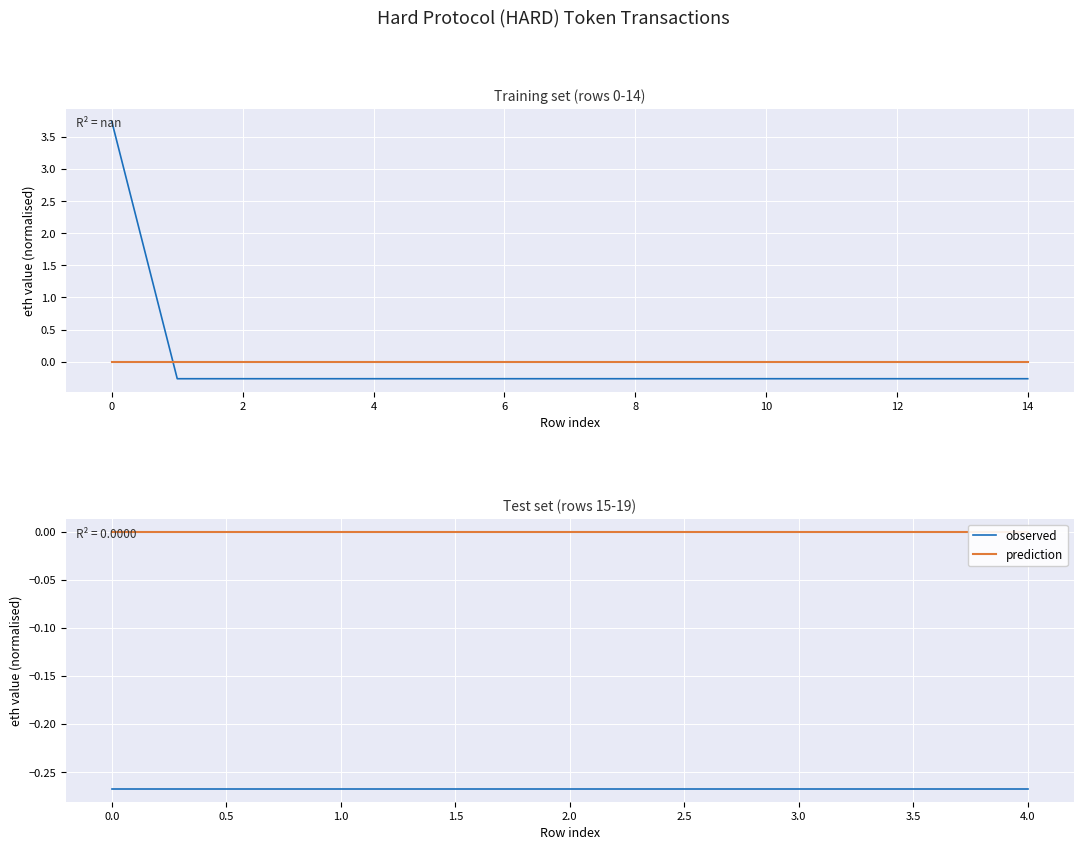

At 0.0, list the series in order from smallest to largest.

observed, prediction